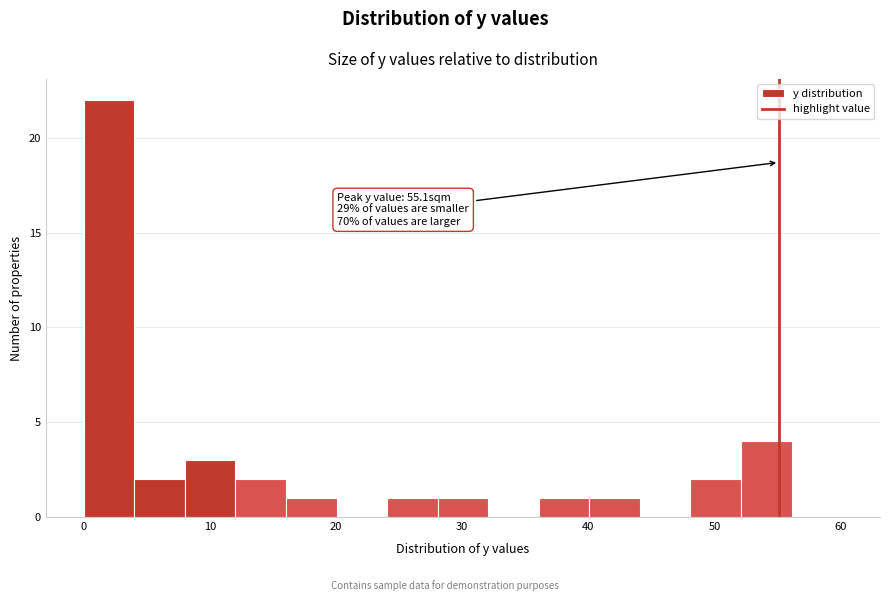

Over which range of the x-axis is the bar tallest?

0 to 4